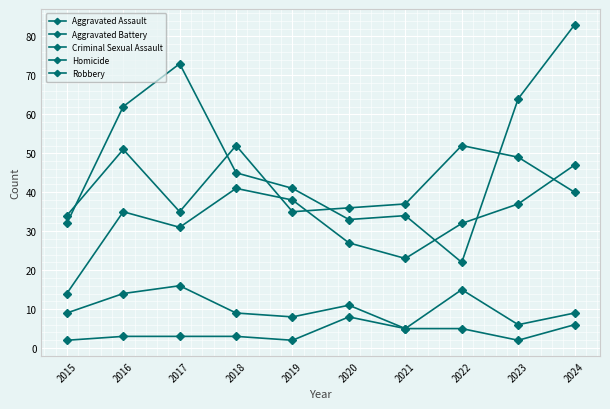

At which label is Aggravated Assault closest to 30?

2017